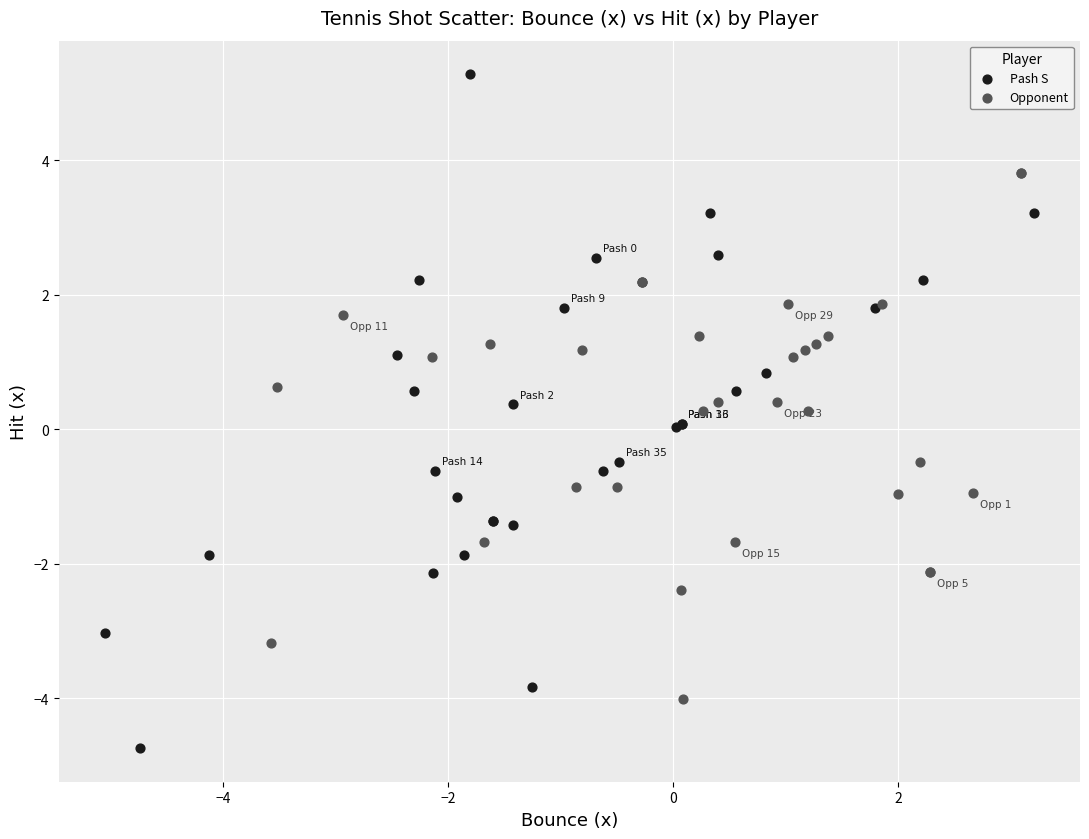

What are all the series names shown in the legend?

Pash S, Opponent